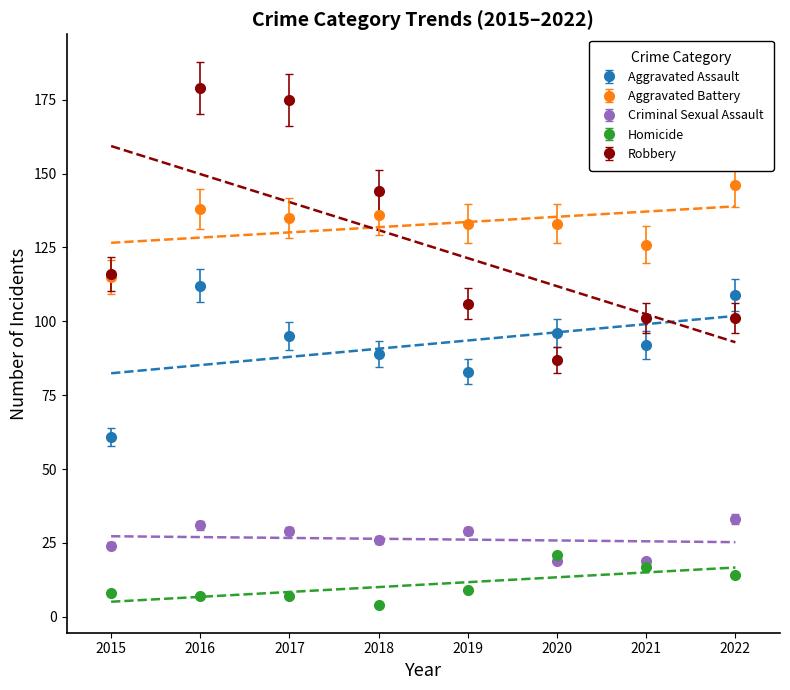

True or false: Aggravated Assault has a value of 44 at 2020.

False